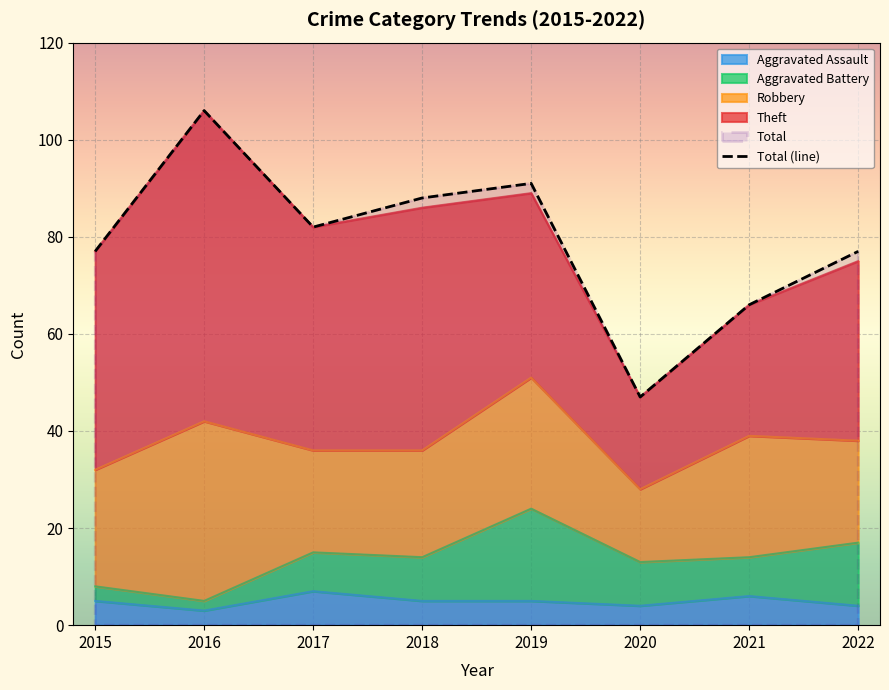

What is the value of the 6th point from the left?

47